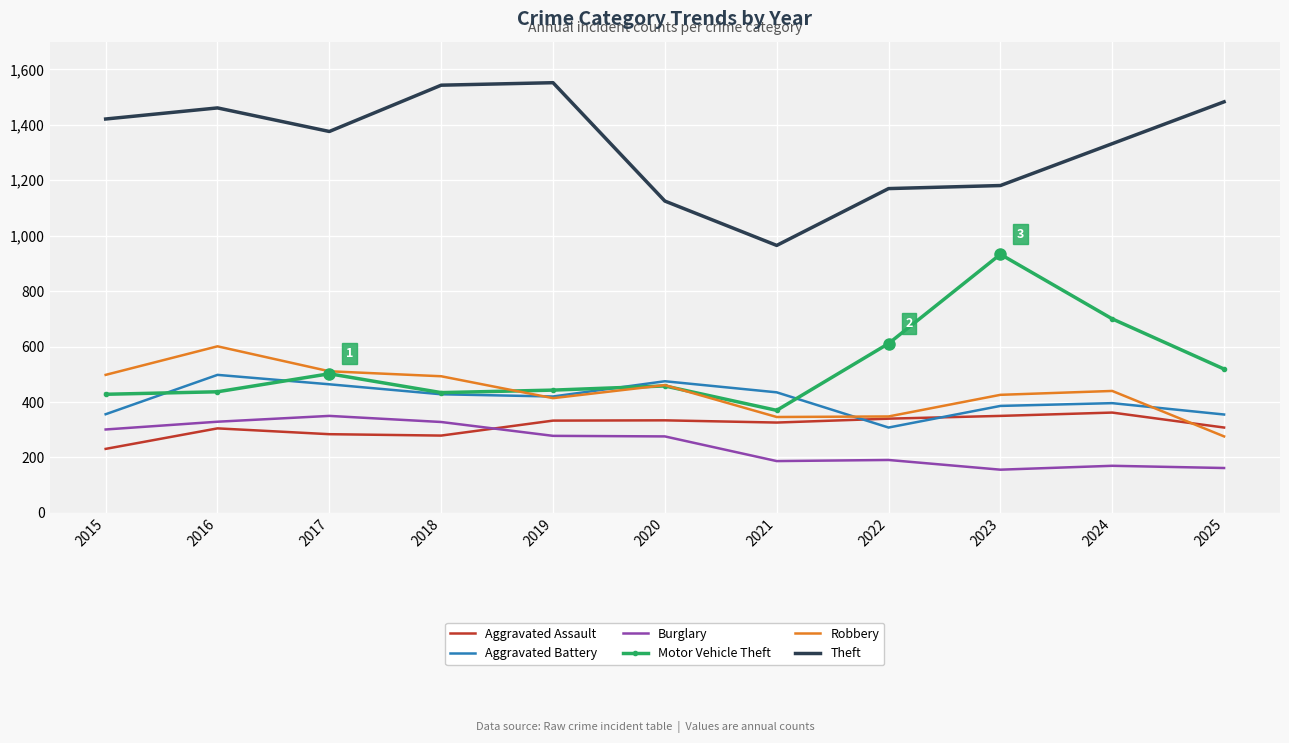

At which label does Aggravated Battery reach its minimum?

2022